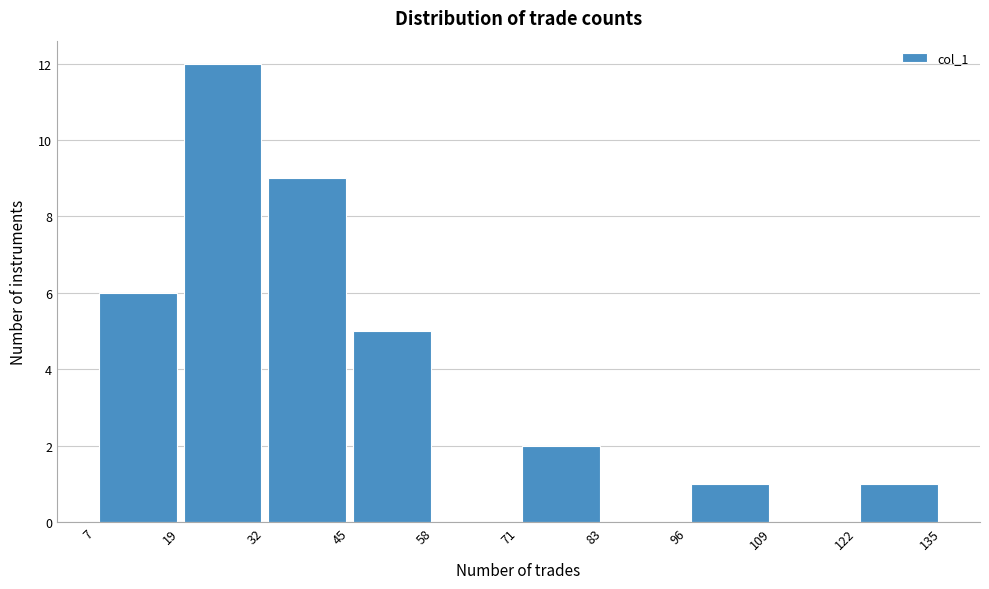

Which range on the x-axis has the tallest bar?

19 to 32